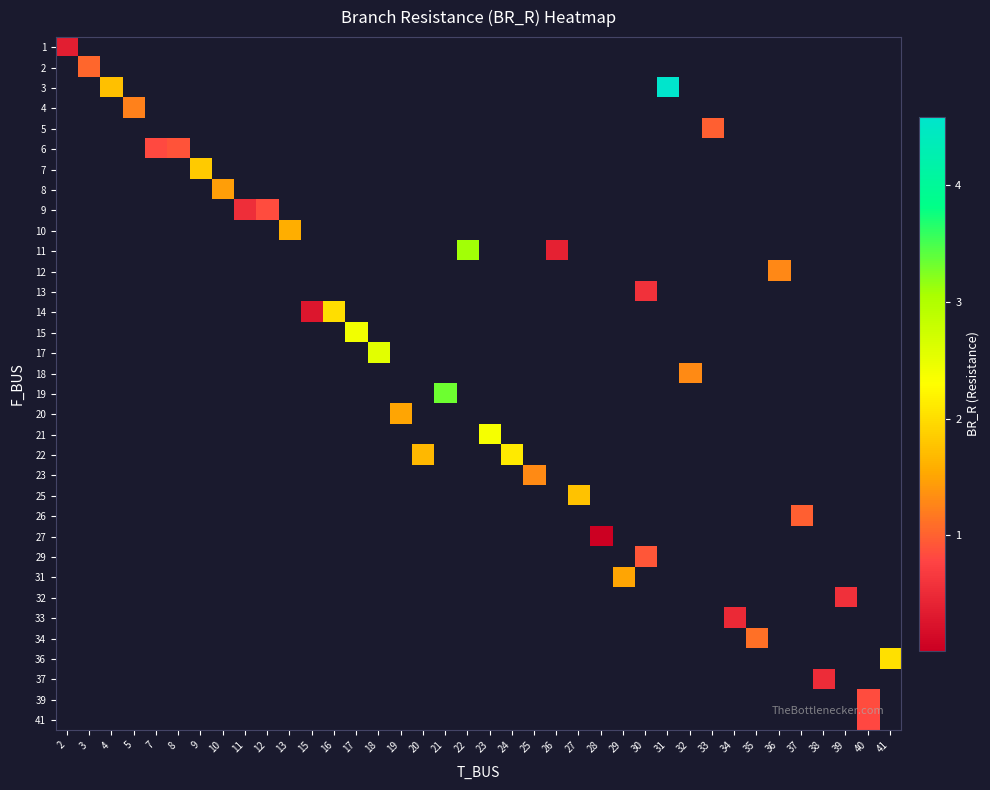

Which has a higher value, 13 or 21?

21